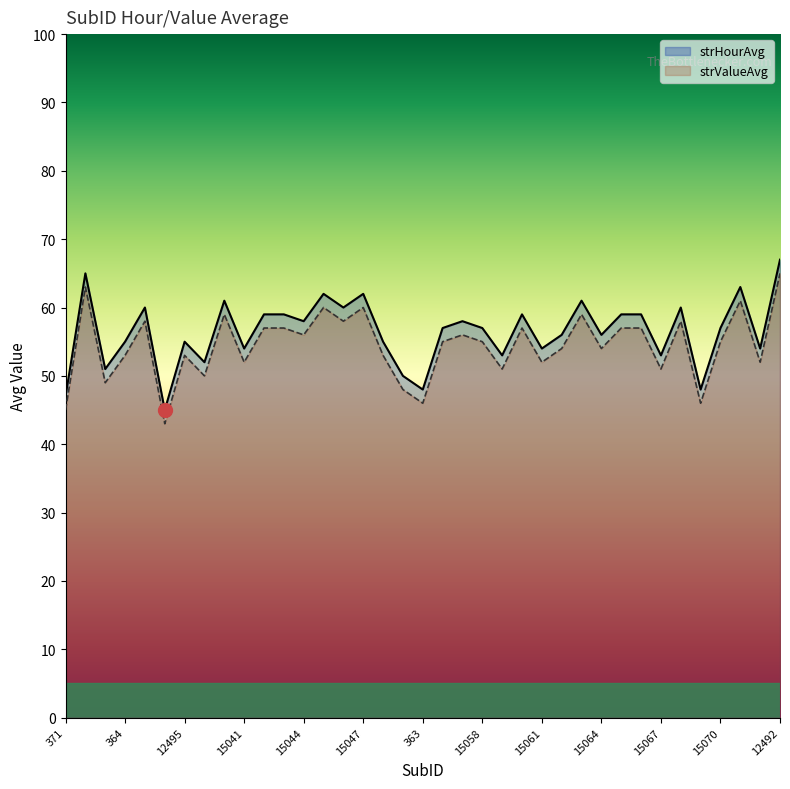

What is the maximum value for strHourAvg?

67